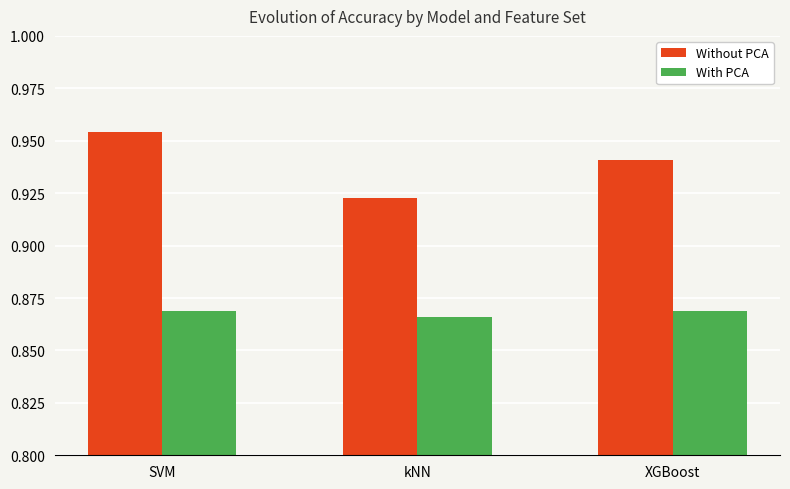

Between SVM and XGBoost, which series saw the biggest shift?

Without PCA